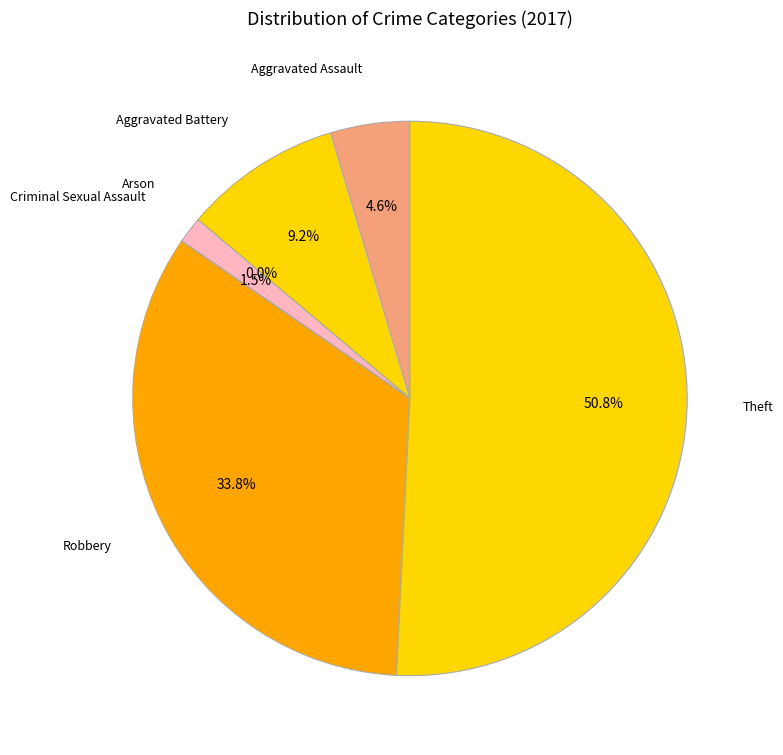

To the nearest percent, what is the difference between the largest and smallest slice percentages?

51%